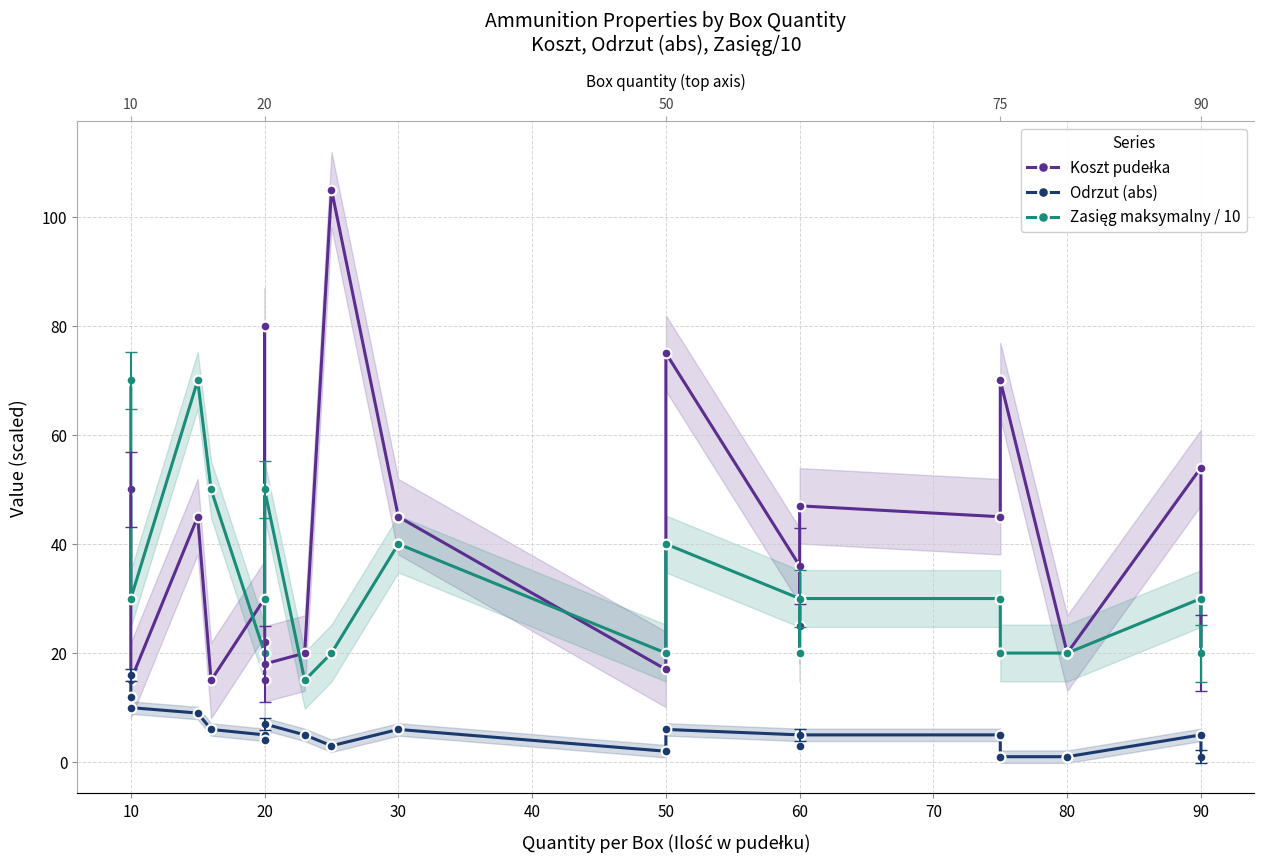

How many lines are shown in the chart?

3